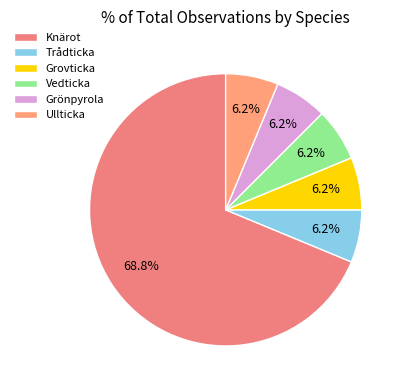

What is the smallest slice in the pie chart?

Trådticka